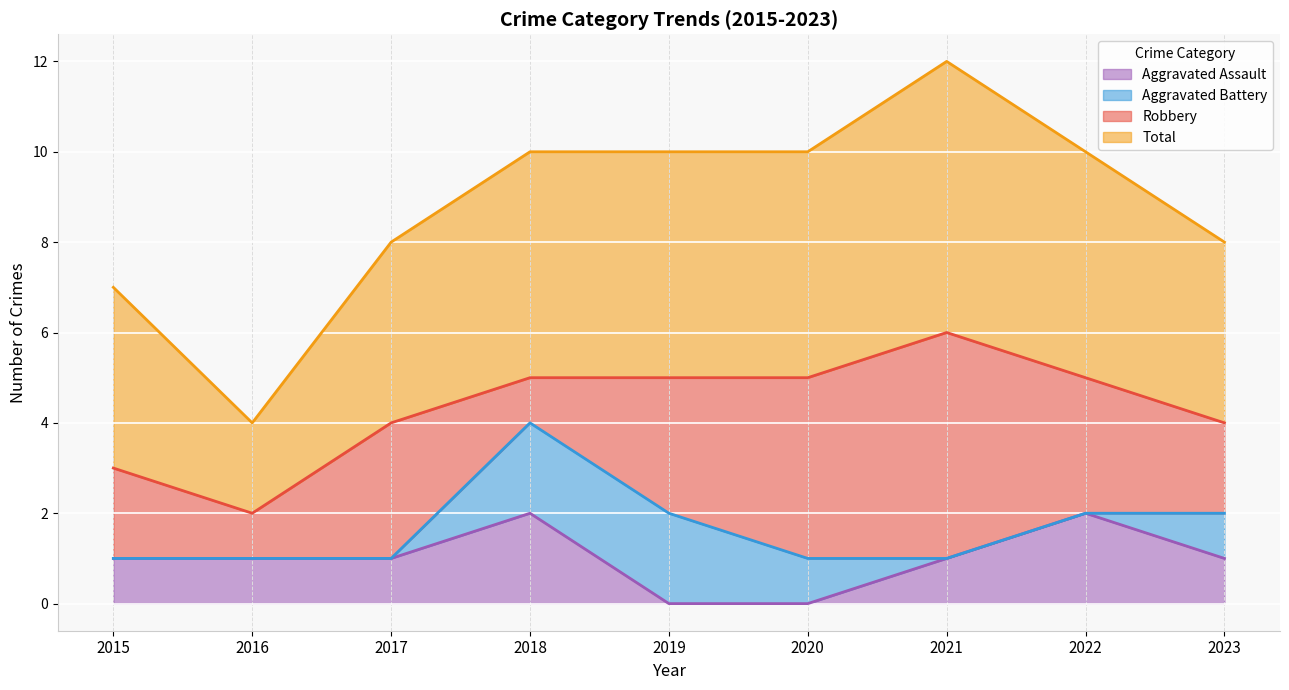

How many lines are shown in the chart?

4